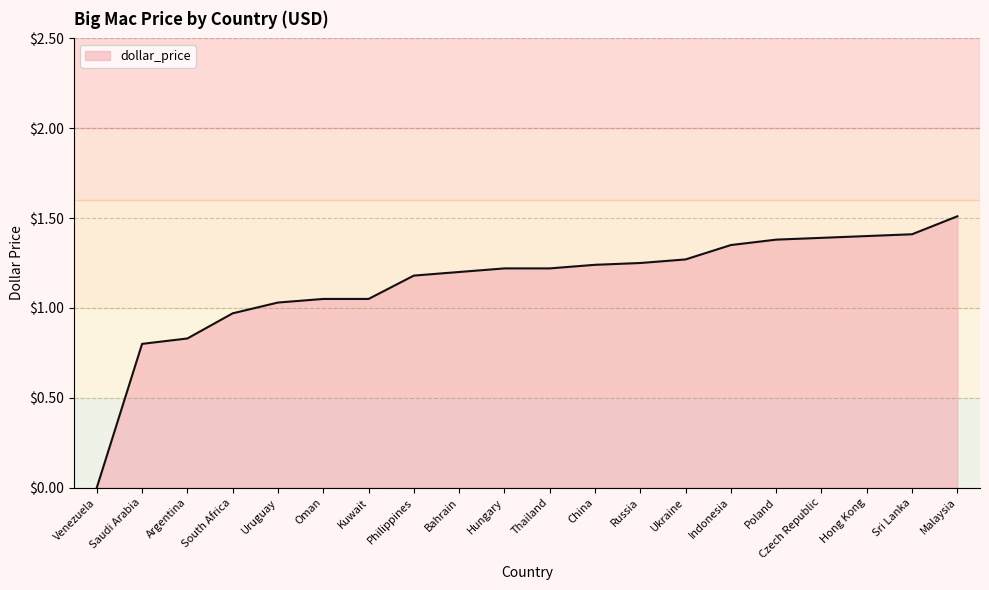

What is the difference between the second highest and second lowest values?

0.6